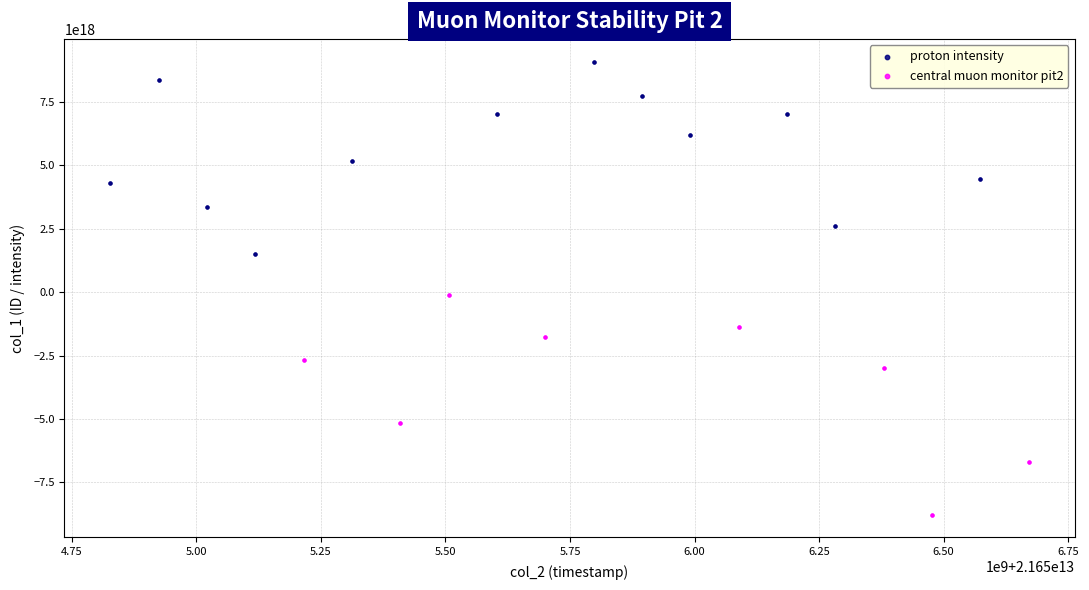

Which series reaches the maximum Y coordinate?

proton intensity